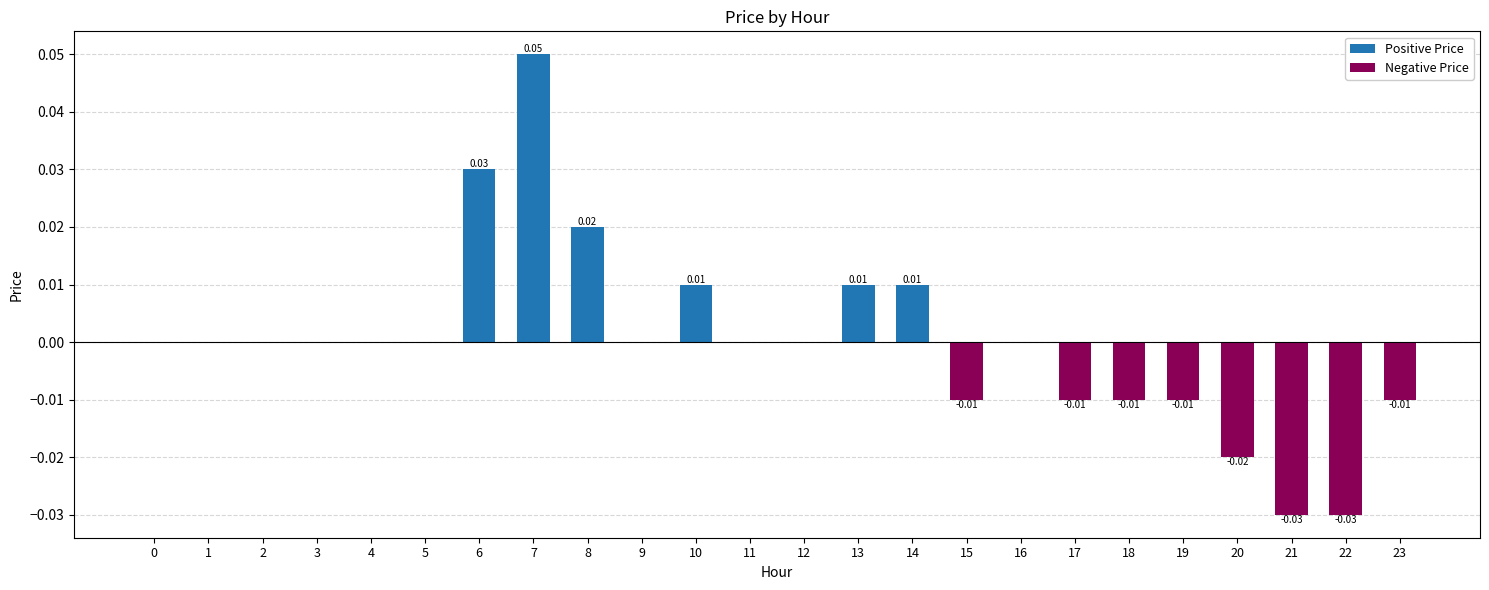

Which has a higher value, 6 or 0?

6